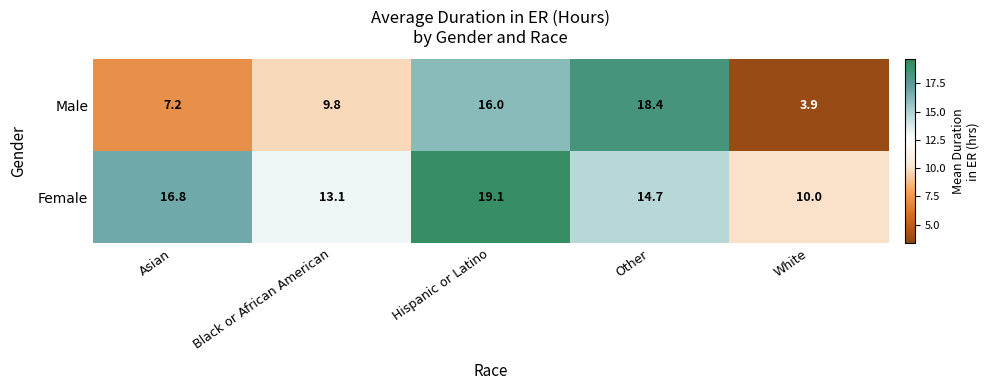

At Hispanic or Latino, list the series in order from smallest to largest.

Male, Female